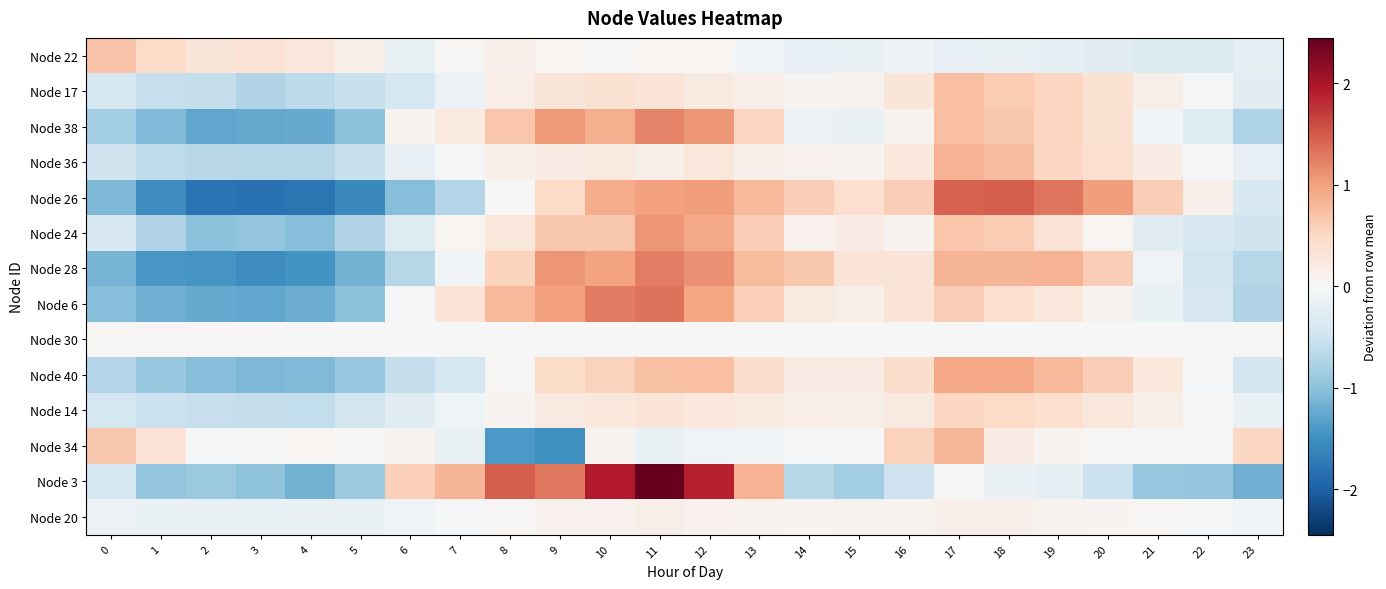

Reading right to left, what are all the values shown in this chart?

Node 22: 23=-0.2	22=-0.4	21=-0.3	20=-0.3	19=-0.2	18=-0.2	17=-0.2	16=-0.1	15=-0.2	14=-0.2	13=-0.1	12=0.0	11=0.0	10=-0.0	9=0.1	8=0.1	7=0.0	6=-0.2	5=0.1	4=0.3	3=0.4	2=0.3	1=0.5	0=0.7
Node 17: 23=-0.3	22=-0.0	21=0.1	20=0.4	19=0.5	18=0.6	17=0.7	16=0.3	15=0.1	14=0.1	13=0.2	12=0.2	11=0.3	10=0.4	9=0.3	8=0.2	7=-0.1	6=-0.4	5=-0.6	4=-0.6	3=-0.7	2=-0.6	1=-0.6	0=-0.4
Node 38: 23=-0.8	22=-0.3	21=-0.1	20=0.4	19=0.5	18=0.7	17=0.7	16=0.1	15=-0.2	14=-0.1	13=0.5	12=1.1	11=1.2	10=0.9	9=1.0	8=0.7	7=0.2	6=0.1	5=-1.0	4=-1.2	3=-1.3	2=-1.3	1=-1.1	0=-0.9
Node 36: 23=-0.2	22=-0.0	21=0.2	20=0.4	19=0.5	18=0.8	17=0.9	16=0.3	15=0.1	14=0.1	13=0.1	12=0.3	11=0.1	10=0.2	9=0.2	8=0.1	7=-0.0	6=-0.2	5=-0.5	4=-0.7	3=-0.7	2=-0.7	1=-0.6	0=-0.5
Node 26: 23=-0.4	22=0.1	21=0.6	20=1.0	19=1.3	18=1.5	17=1.4	16=0.6	15=0.4	14=0.6	13=0.8	12=1.0	11=1.0	10=0.9	9=0.5	8=0.0	7=-0.7	6=-1.0	5=-1.6	4=-1.8	3=-1.8	2=-1.8	1=-1.5	0=-1.1
Node 24: 23=-0.5	22=-0.4	21=-0.3	20=0.1	19=0.3	18=0.6	17=0.7	16=0.1	15=0.2	14=0.1	13=0.6	12=0.9	11=1.1	10=0.7	9=0.7	8=0.3	7=0.1	6=-0.3	5=-0.7	4=-1.0	3=-1.0	2=-1.0	1=-0.7	0=-0.4
Node 28: 23=-0.7	22=-0.5	21=-0.1	20=0.6	19=0.8	18=0.8	17=0.8	16=0.3	15=0.3	14=0.7	13=0.8	12=1.1	11=1.3	10=1.0	9=1.1	8=0.5	7=-0.1	6=-0.7	5=-1.2	4=-1.5	3=-1.5	2=-1.4	1=-1.4	0=-1.1
Node 6: 23=-0.7	22=-0.4	21=-0.2	20=0.1	19=0.3	18=0.4	17=0.6	16=0.3	15=0.1	14=0.2	13=0.6	12=1.0	11=1.3	10=1.3	9=1.0	8=0.8	7=0.3	6=-0.0	5=-1.0	4=-1.2	3=-1.3	2=-1.2	1=-1.2	0=-1.0
Node 30: 23=0.0	22=0.0	21=-0.0	20=-0.0	19=-0.0	18=-0.0	17=-0.0	16=-0.0	15=-0.0	14=-0.0	13=-0.0	12=-0.0	11=-0.0	10=-0.0	9=-0.0	8=-0.0	7=-0.0	6=0.0	5=0.0	4=0.0	3=0.0	2=0.0	1=0.0	0=0.0
Node 40: 23=-0.4	22=-0.0	21=0.3	20=0.6	19=0.8	18=0.9	17=1.0	16=0.4	15=0.2	14=0.2	13=0.4	12=0.7	11=0.7	10=0.6	9=0.4	8=0.0	7=-0.4	6=-0.6	5=-0.9	4=-1.1	3=-1.1	2=-1.0	1=-0.9	0=-0.7
Node 14: 23=-0.2	22=0.0	21=0.2	20=0.3	19=0.4	18=0.5	17=0.5	16=0.2	15=0.1	14=0.2	13=0.2	12=0.3	11=0.3	10=0.3	9=0.2	8=0.1	7=-0.1	6=-0.3	5=-0.4	4=-0.6	3=-0.6	2=-0.6	1=-0.5	0=-0.4
Node 34: 23=0.5	22=-0.0	21=0.0	20=0.0	19=0.1	18=0.2	17=0.8	16=0.6	15=0.0	14=-0.0	13=-0.1	12=-0.1	11=-0.2	10=0.1	9=-1.5	8=-1.4	7=-0.2	6=0.1	5=0.0	4=0.1	3=0.0	2=-0.0	1=0.4	0=0.7
Node 3: 23=-1.2	22=-1.0	21=-0.9	20=-0.5	19=-0.2	18=-0.2	17=0.0	16=-0.5	15=-0.8	14=-0.7	13=0.9	12=1.9	11=2.4	10=1.9	9=1.3	8=1.5	7=0.8	6=0.6	5=-0.9	4=-1.1	3=-1.0	2=-0.9	1=-0.9	0=-0.4
Node 20: 23=-0.1	22=-0.0	21=0.0	20=0.1	19=0.1	18=0.1	17=0.1	16=0.1	15=0.1	14=0.1	13=0.1	12=0.1	11=0.1	10=0.1	9=0.1	8=0.0	7=-0.0	6=-0.1	5=-0.2	4=-0.2	3=-0.2	2=-0.2	1=-0.2	0=-0.1